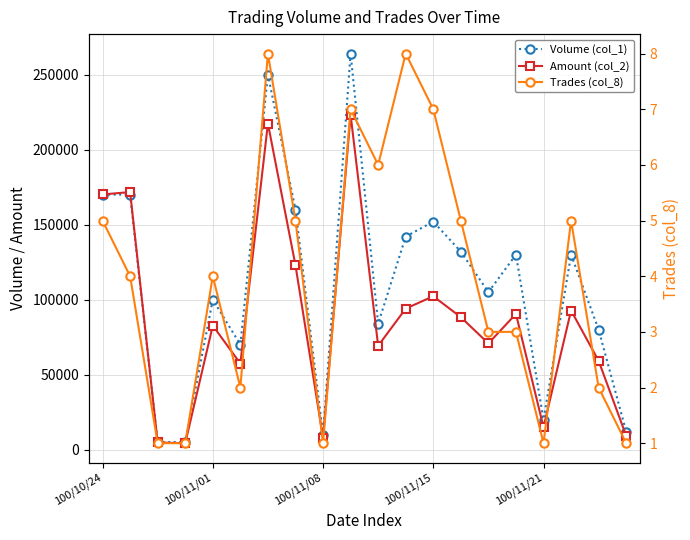

At which label is Trades (col_8) closest to 4?

100/11/01